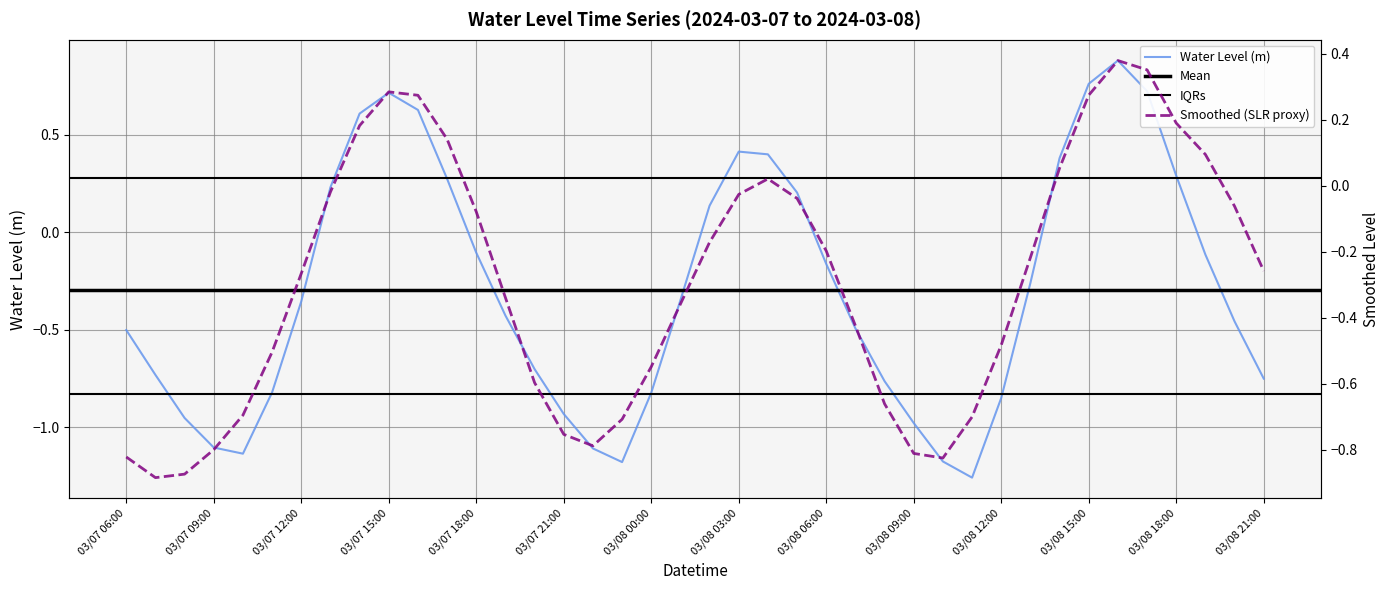

The value of Water Level (m) at 03/08 03:00 is 0.6. True or false?

False